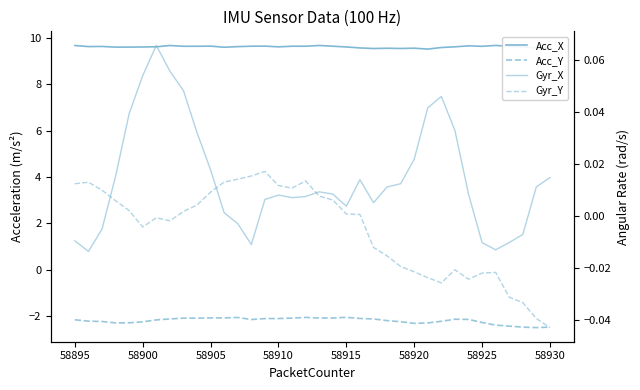

At 58910, list the series in order from largest to smallest.

Acc_X, Gyr_Y, Gyr_X, Acc_Y